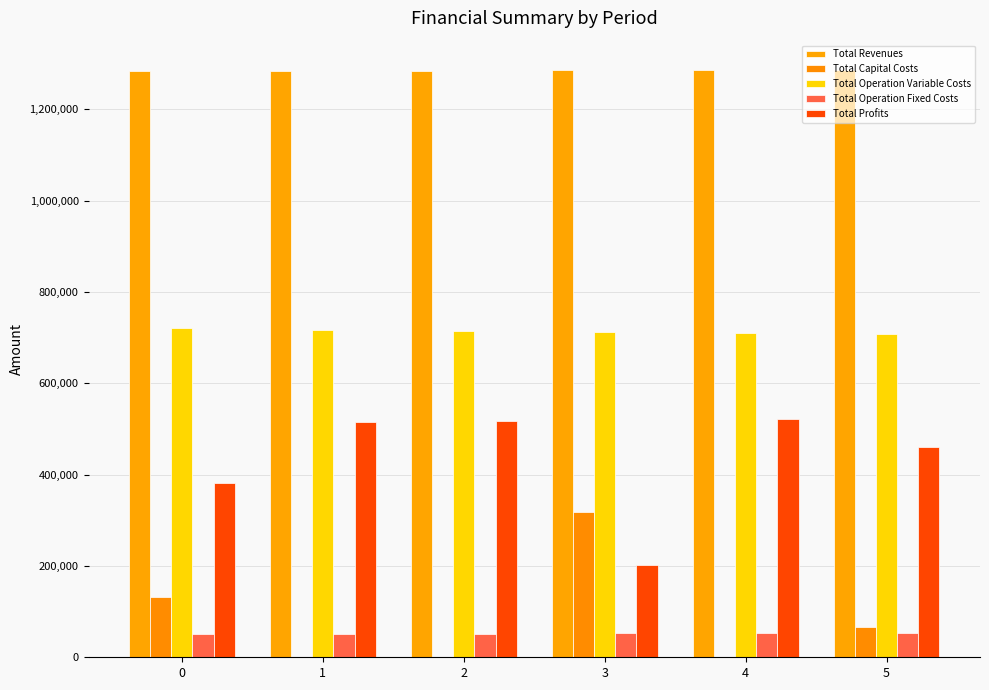

Count the number of data series in this chart.

5